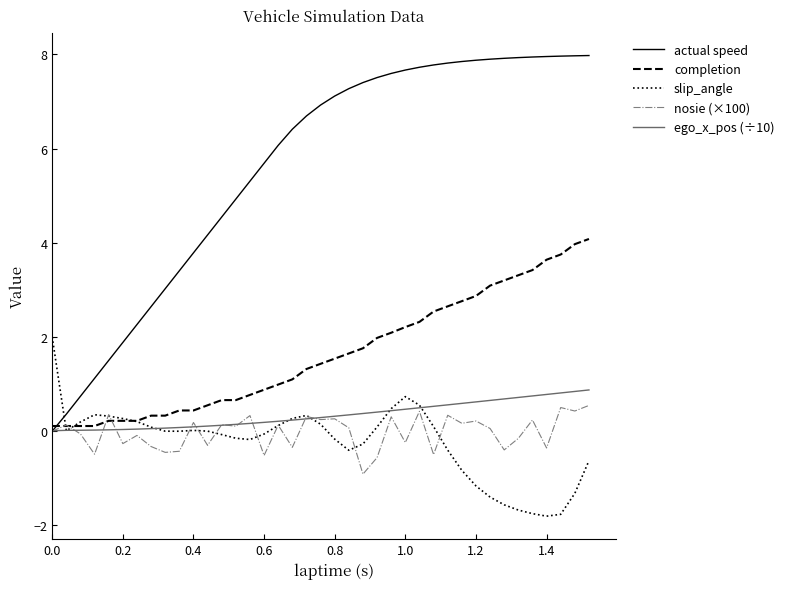

What is the lowest value of the slip_angle series?

-1.8